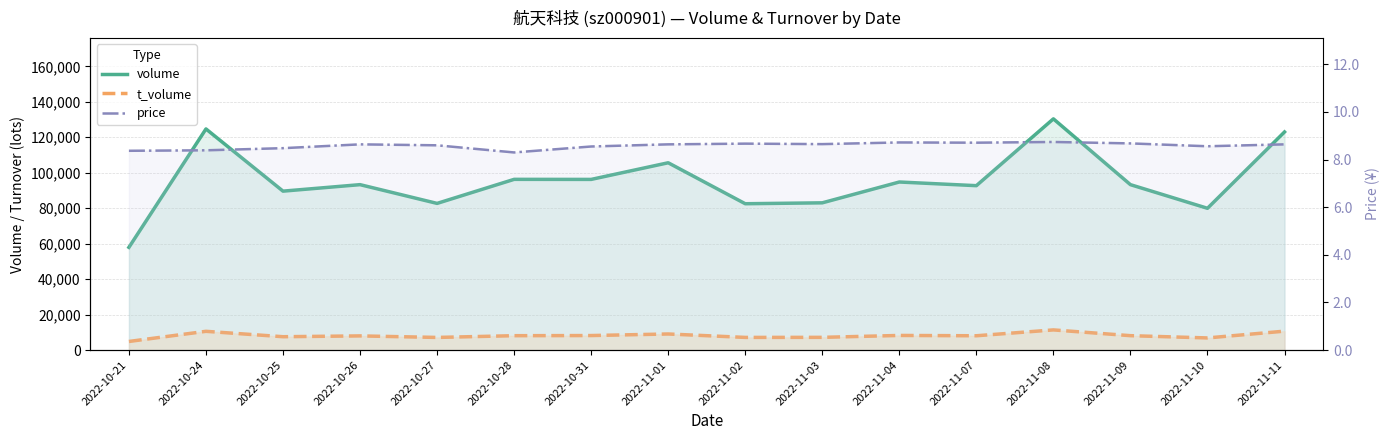

True or false: volume and price cross at least once.

False